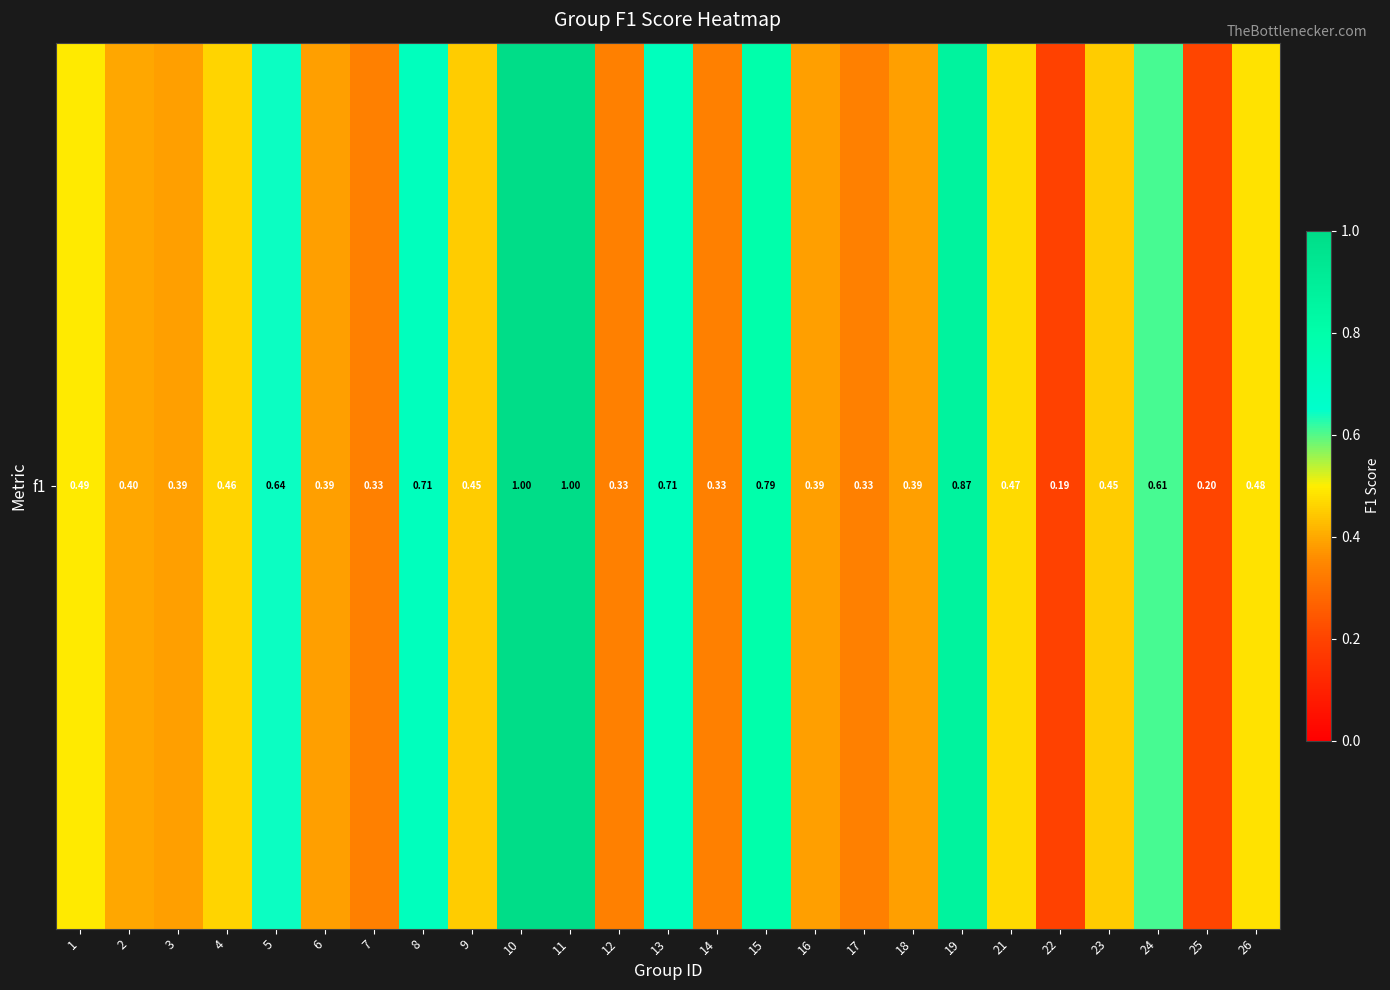

What is the change in value from 1 to 2?

-0.1